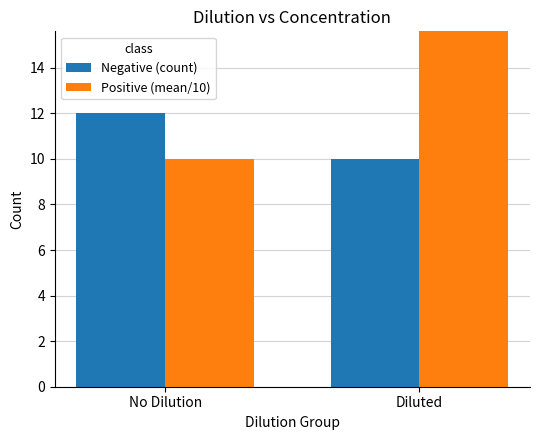

At which category is the sum across all series the highest?

Diluted